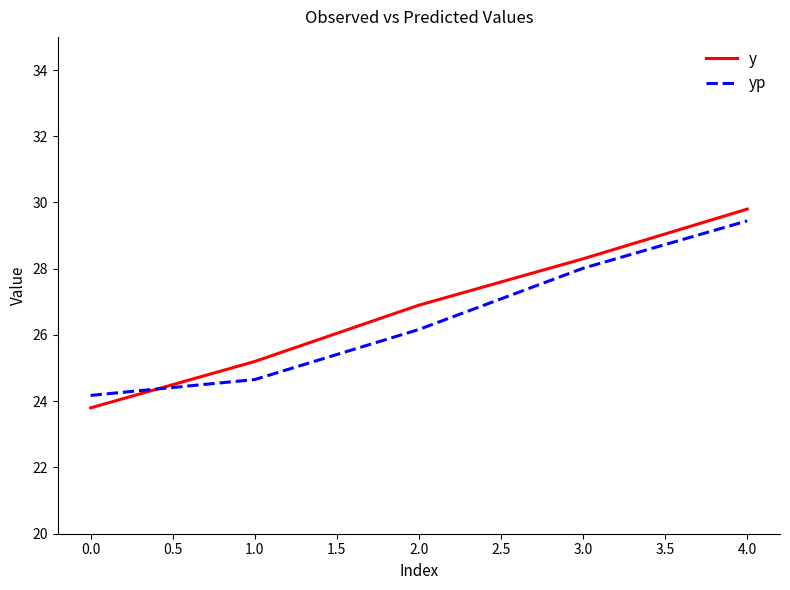

True or false: yp has a value of 29.4 at 4.0.

True